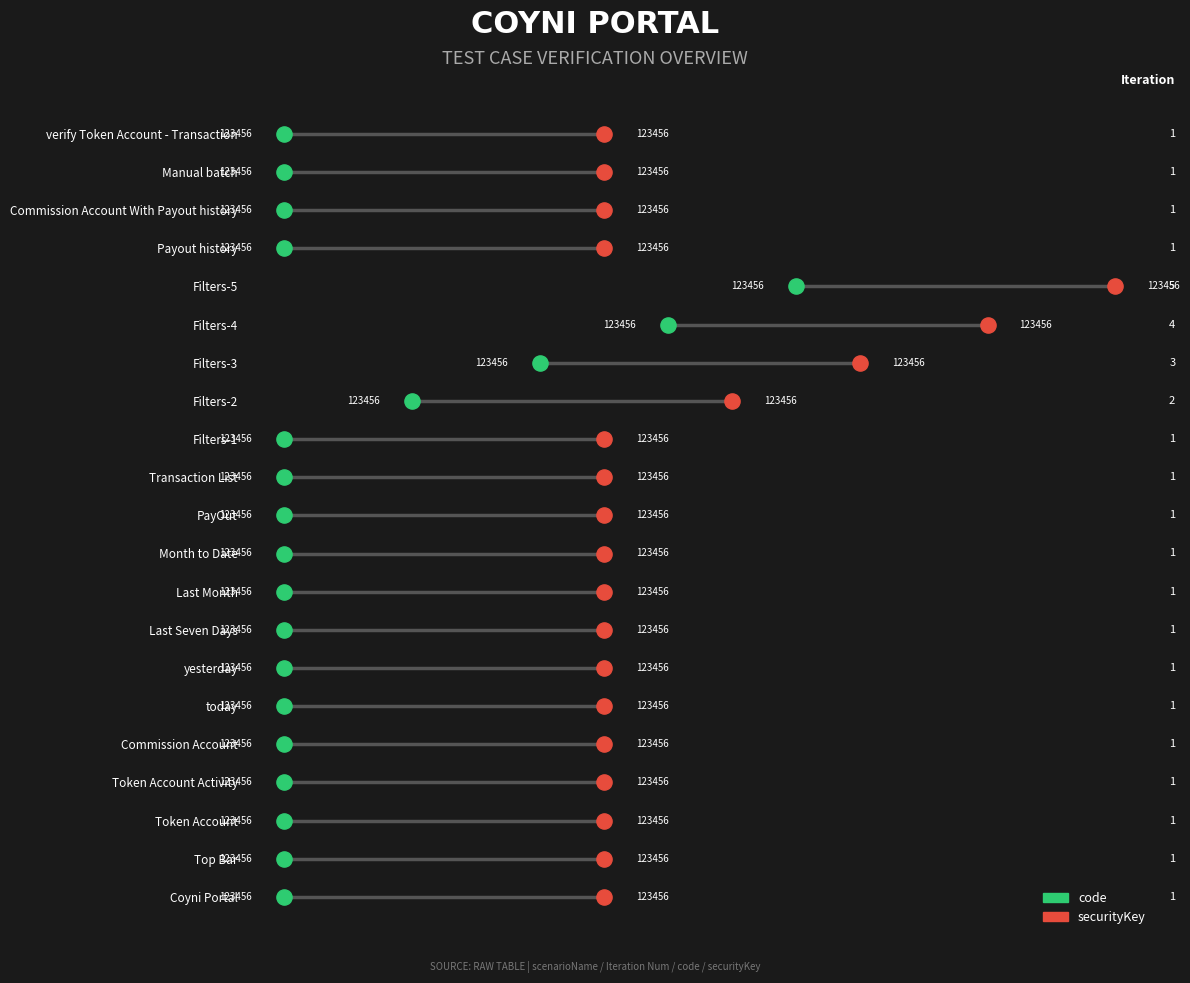

What are all the series names shown in the legend?

code, securityKey